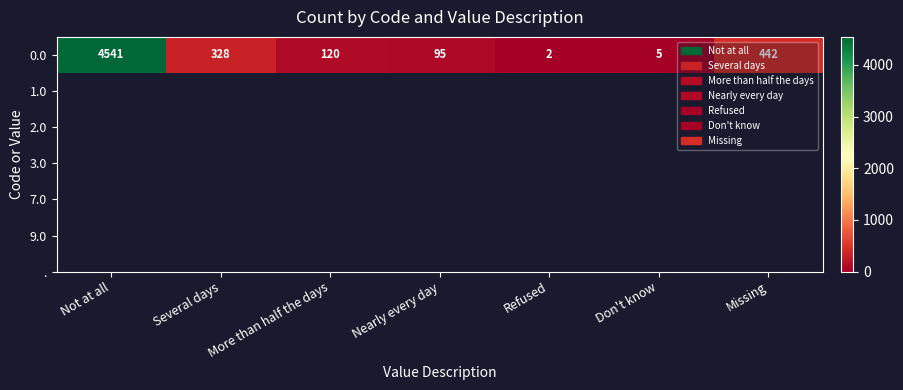

What is the change in value from Nearly every day to Don't know?

-90